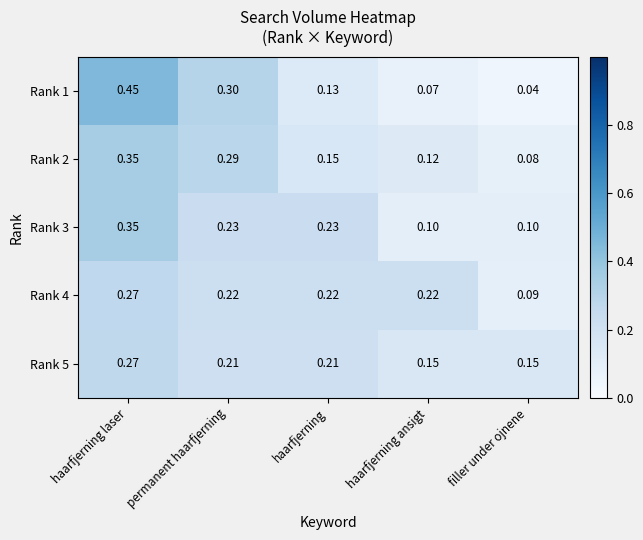

Which category has the highest value in the Rank 3 series?

haarfjerning laser